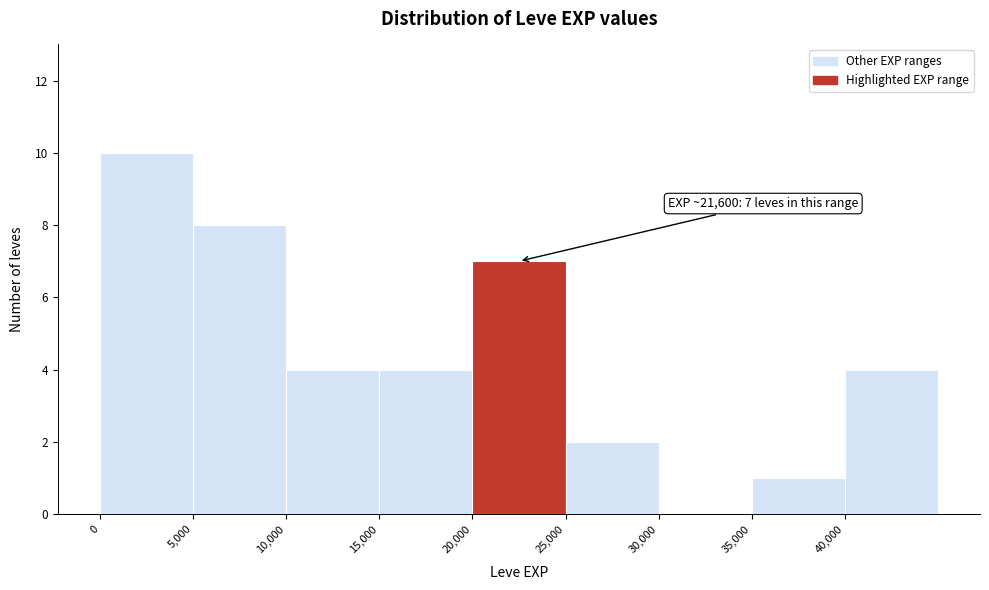

Over which range of the x-axis is the bar tallest?

0 to 5000